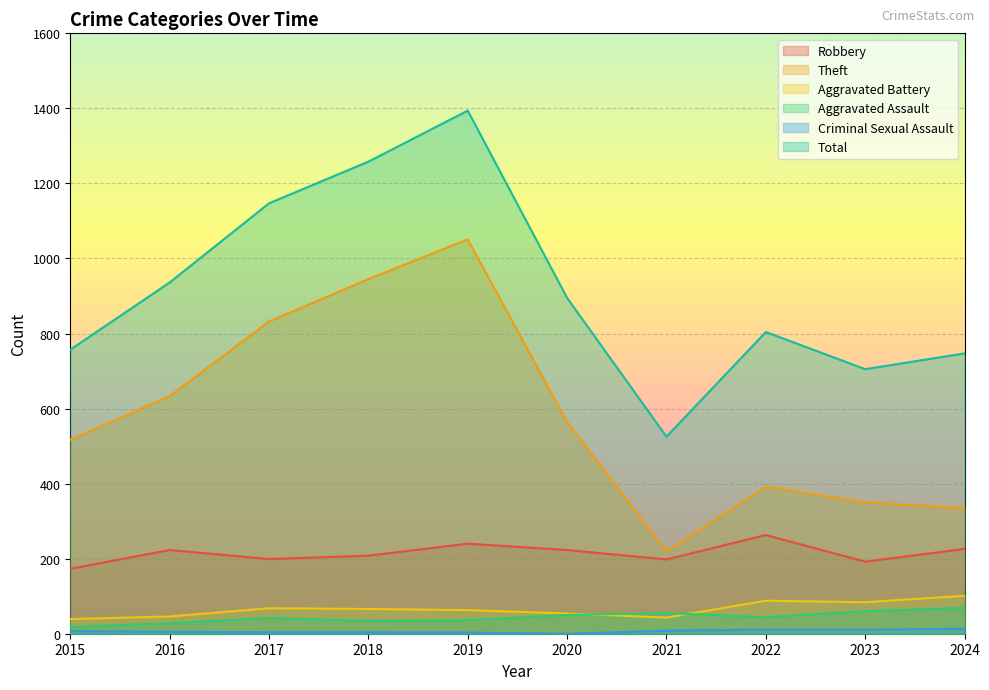

What is the sum of the Aggravated Battery values at 2023 and 2015?

123